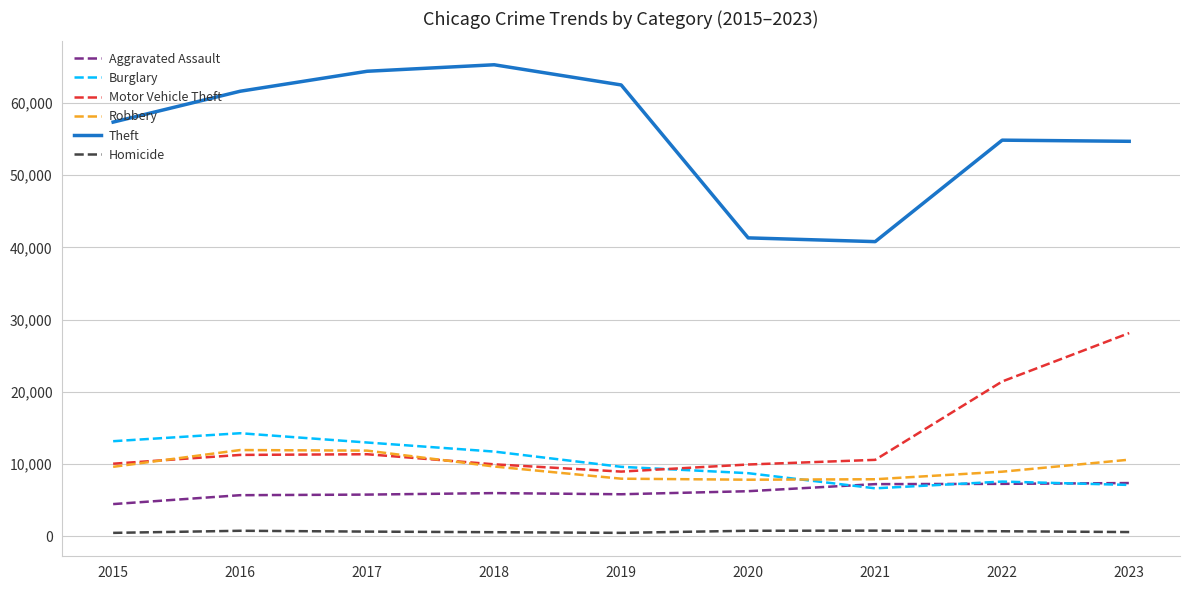

What is the sum of all Theft values?

502812